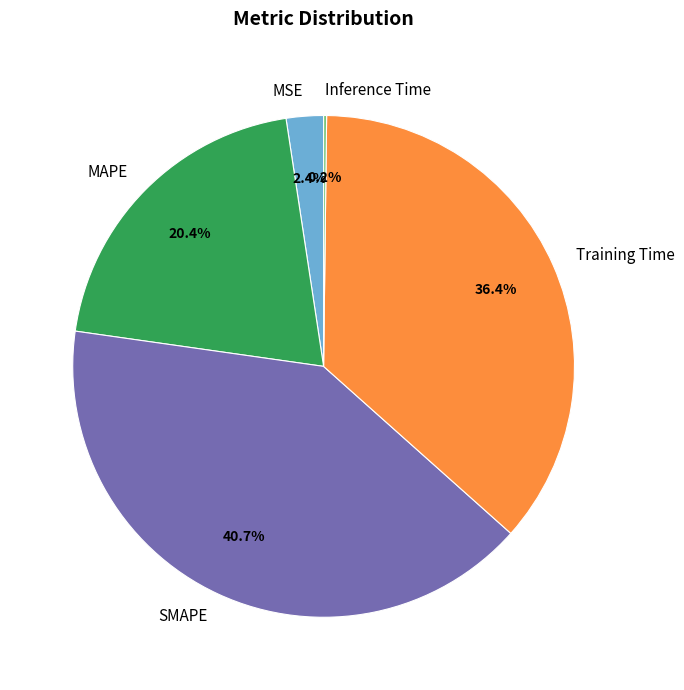

Is it true that SMAPE is 52% of the pie?

False